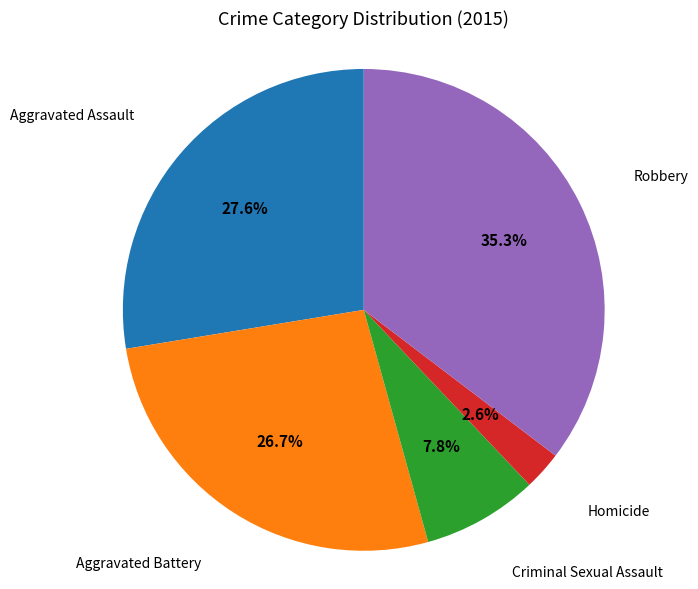

How many segments does this pie chart have?

5